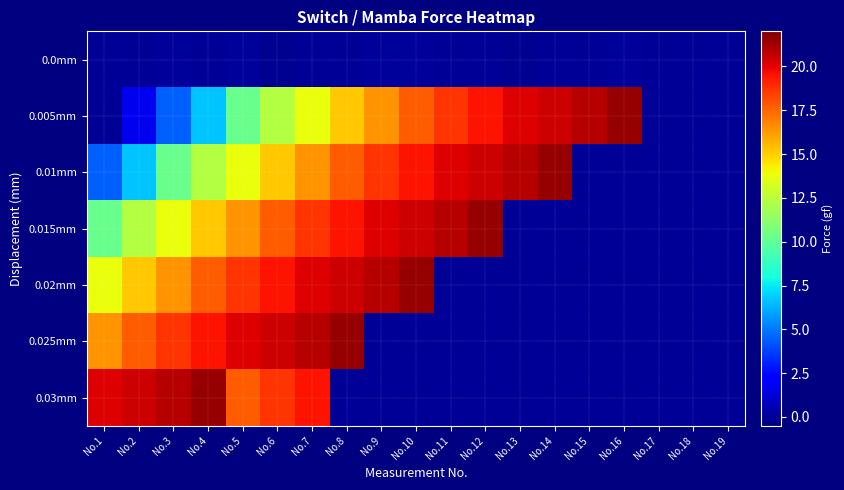

Which category has the lowest value across all series?

No.6